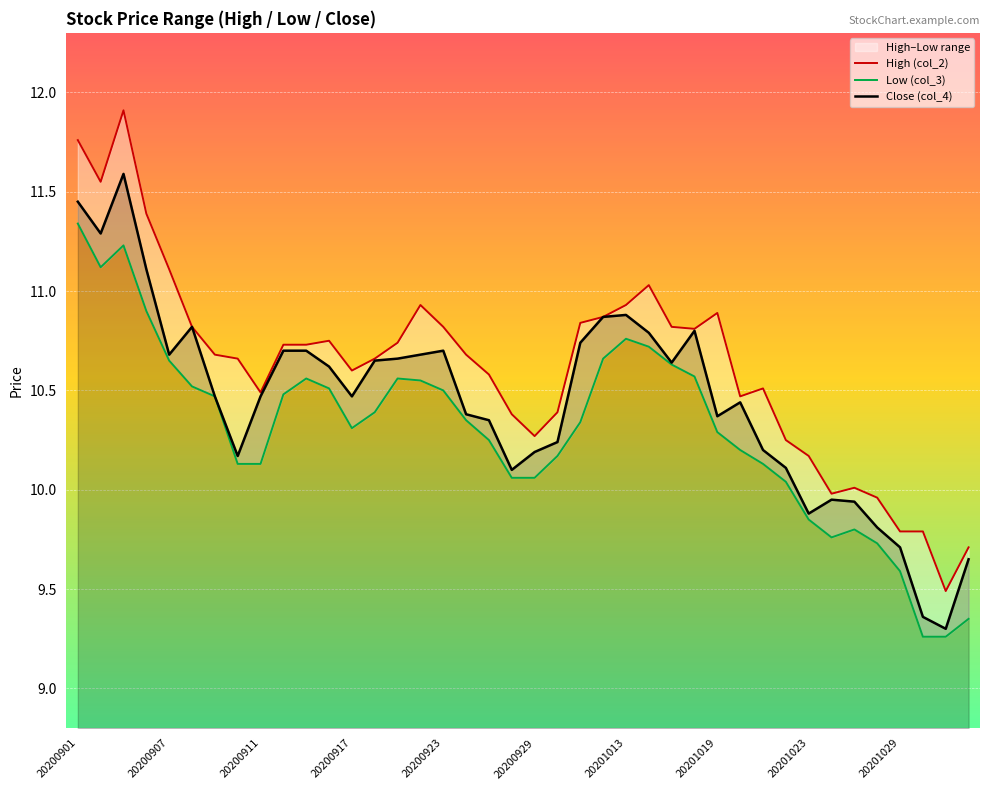

What is the approximate value of Low (col_3) at 21?

10.2